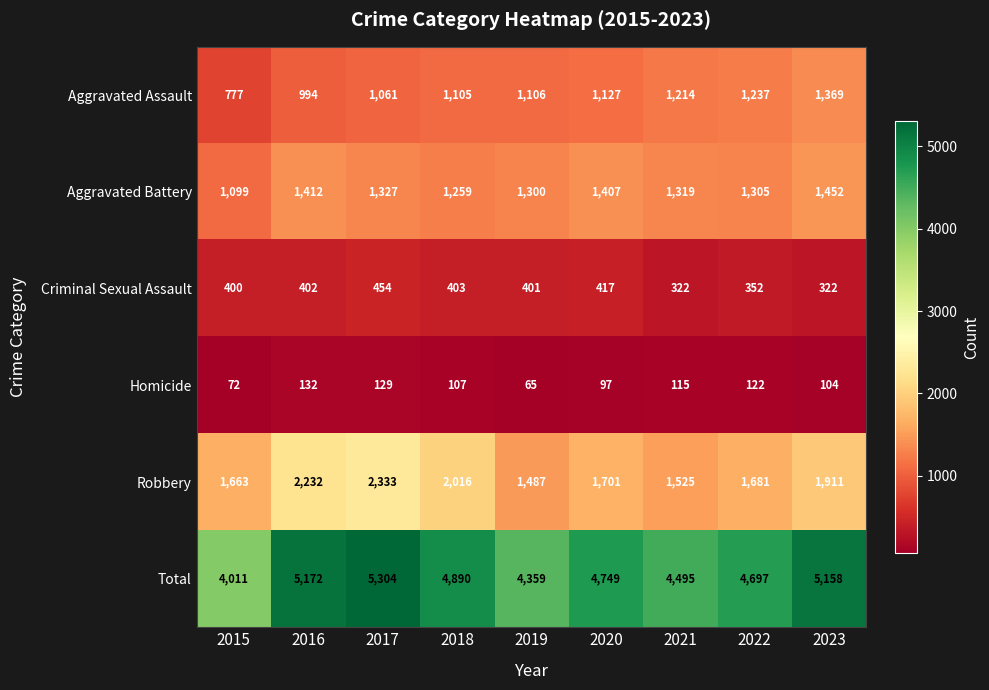

What is the difference between the Total values at 2019 and 2021?

136